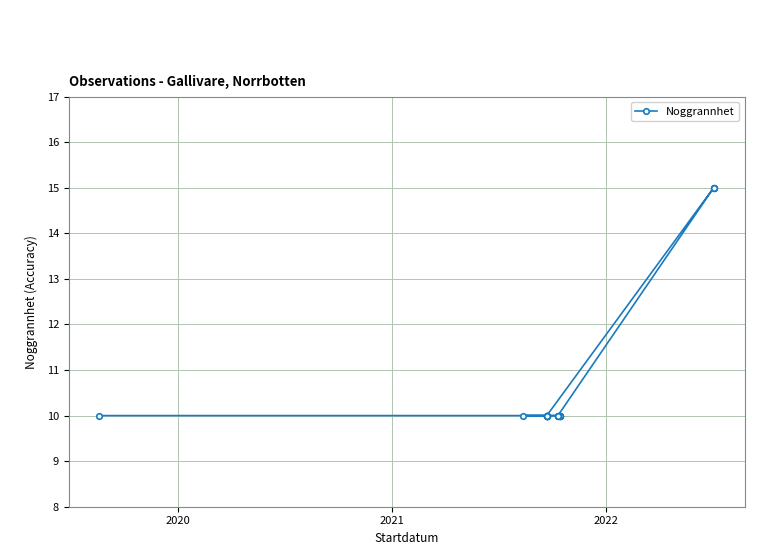

What is the difference between the maximum and minimum values?

5